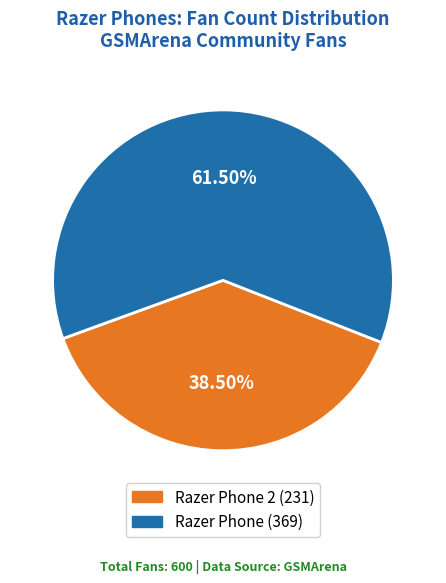

To the nearest percent, what is the difference between the largest and smallest slice percentages?

23%